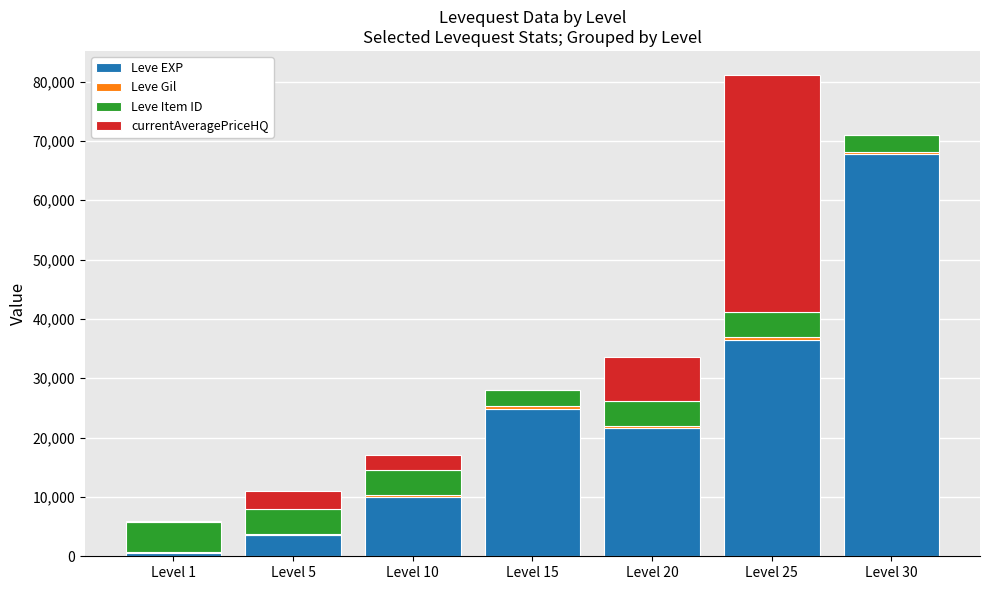

At which category is the sum across all series the highest?

Level 25